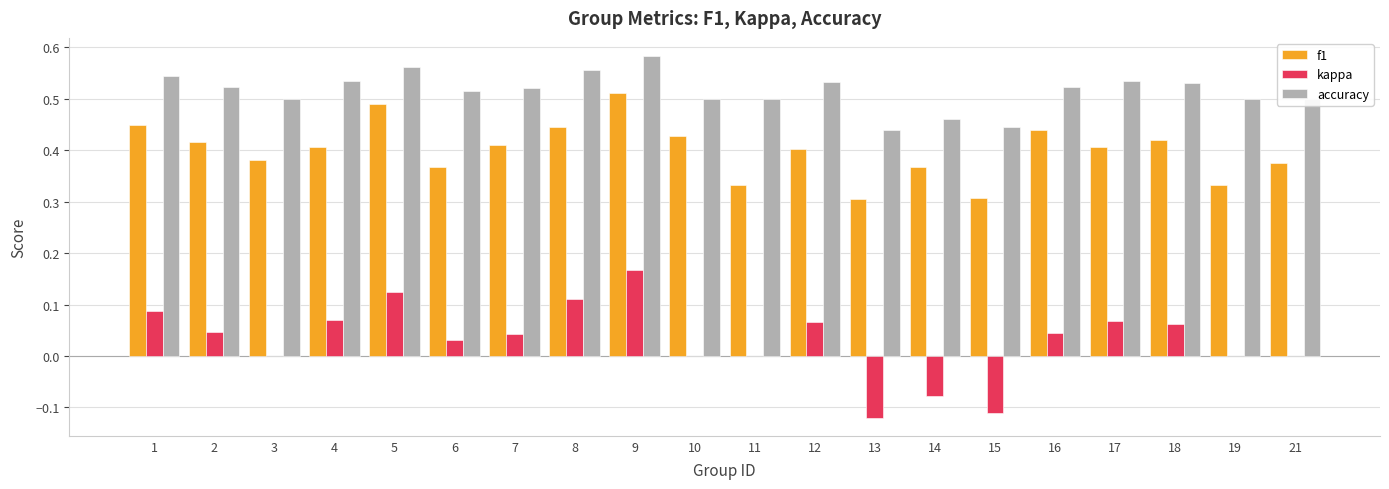

How many groups of bars are there?

20